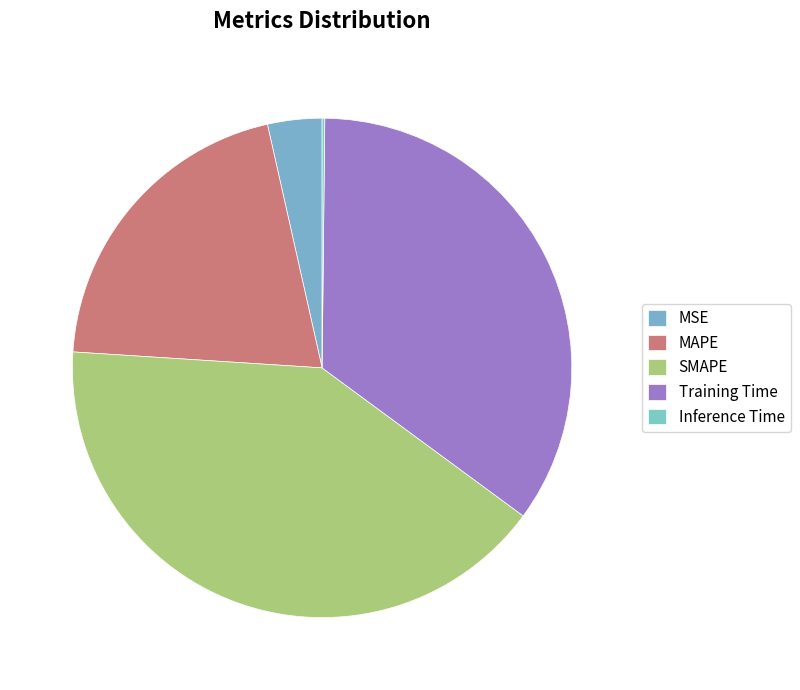

How many slices are in this pie chart?

5